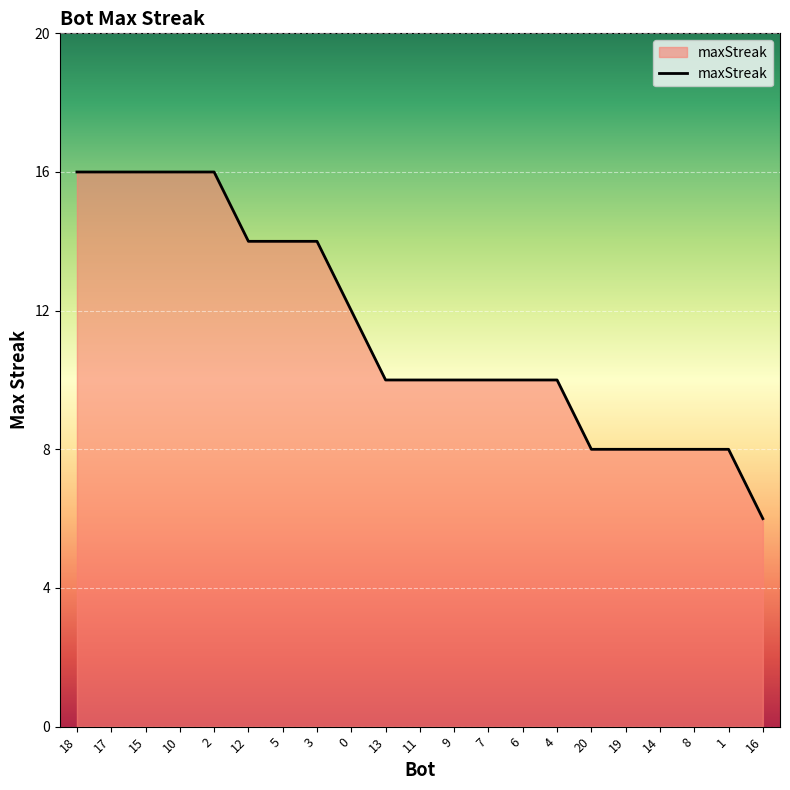

Reading left to right, extract all data points from this chart.

16	16	16	16	16	14	14	14	12	10	10	10	10	10	10	8	8	8	8	8	6